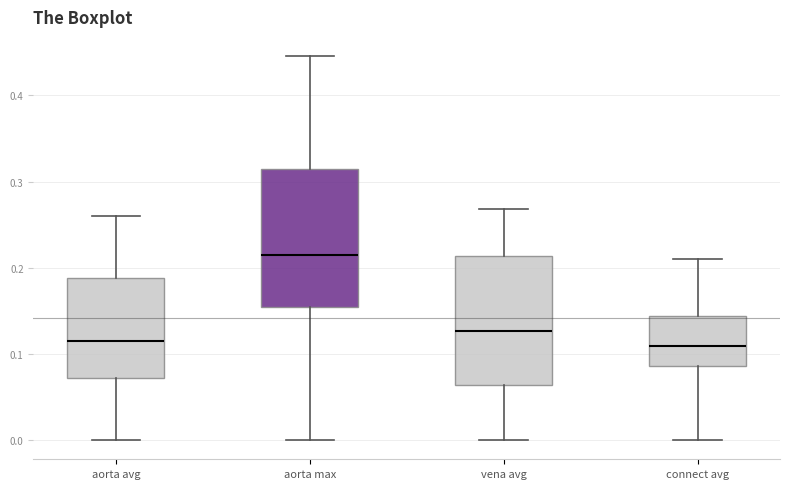

Which box's median line is the highest?

aorta max